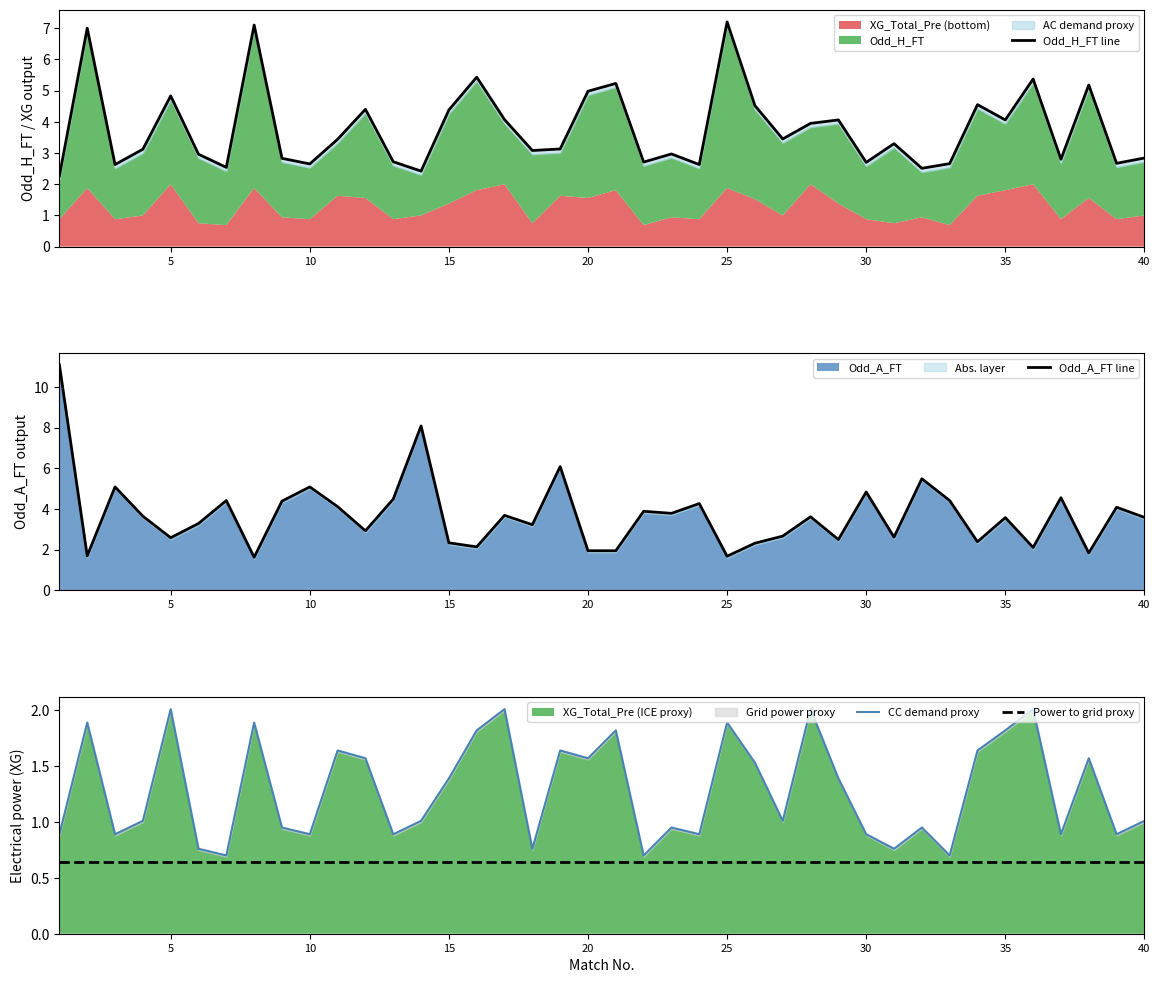

What is the value of the Power to grid proxy point at the 17th from the left?

0.6